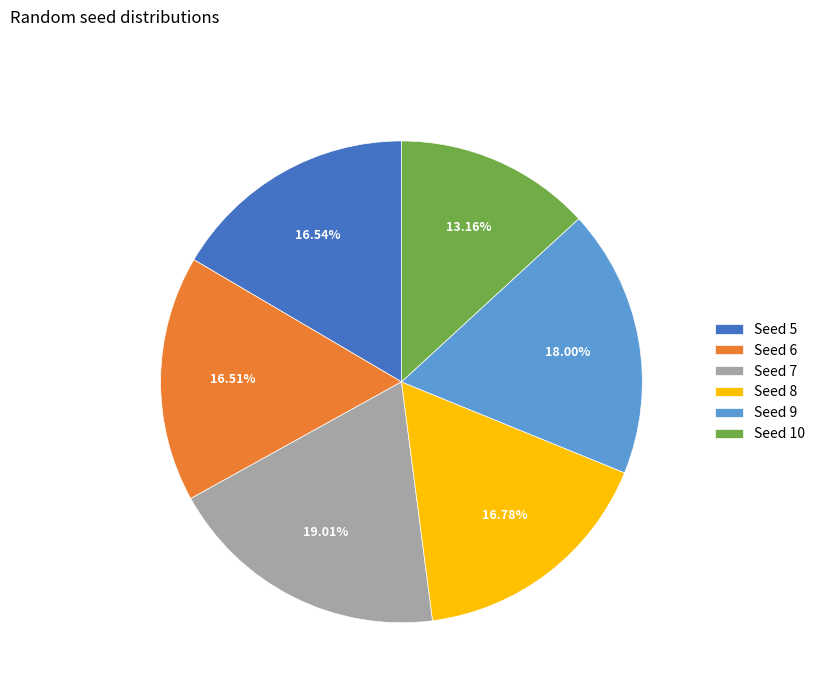

Count the number of slices in the pie.

6